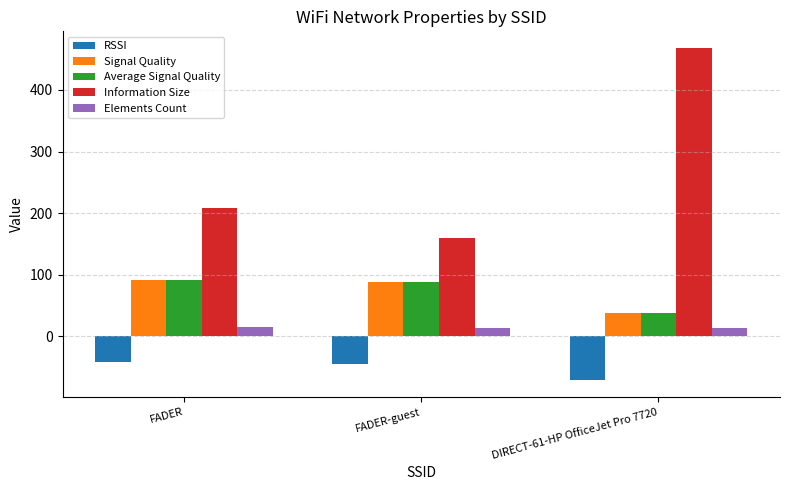

At which category is the sum across all series the highest?

DIRECT-61-HP OfficeJet Pro 7720